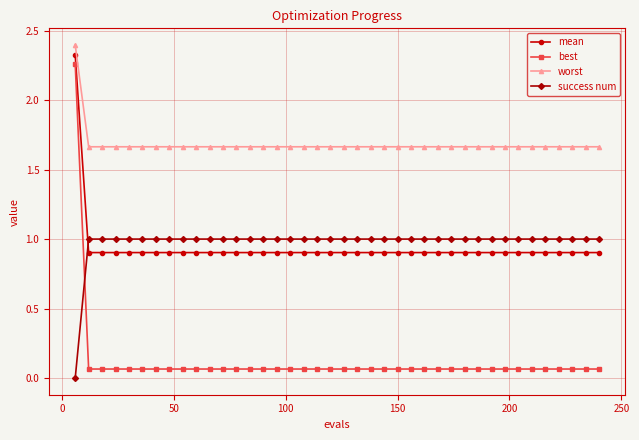

True or false: mean and success num cross at least once.

True